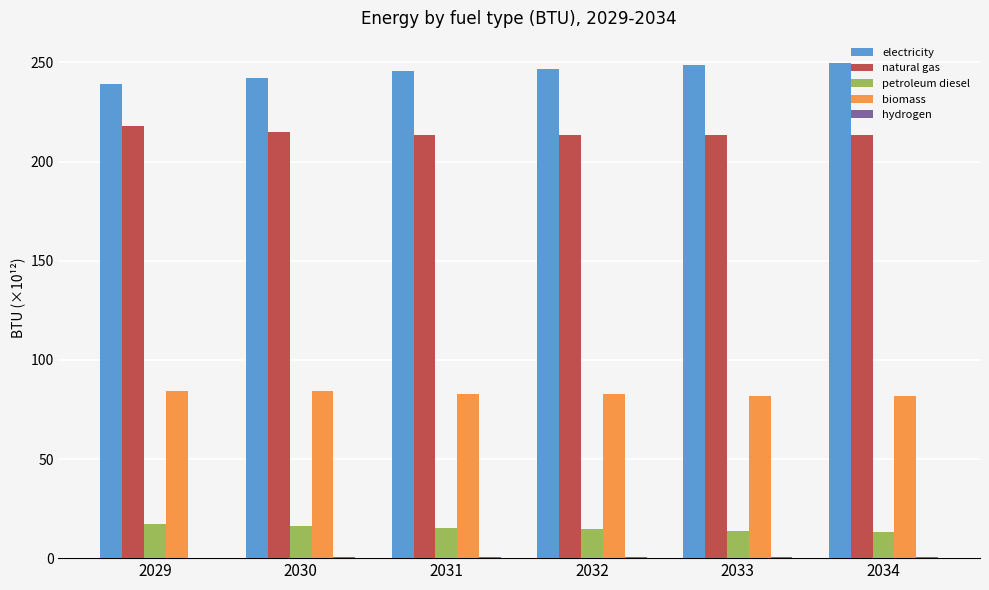

What is the sum of all biomass values?

497.7